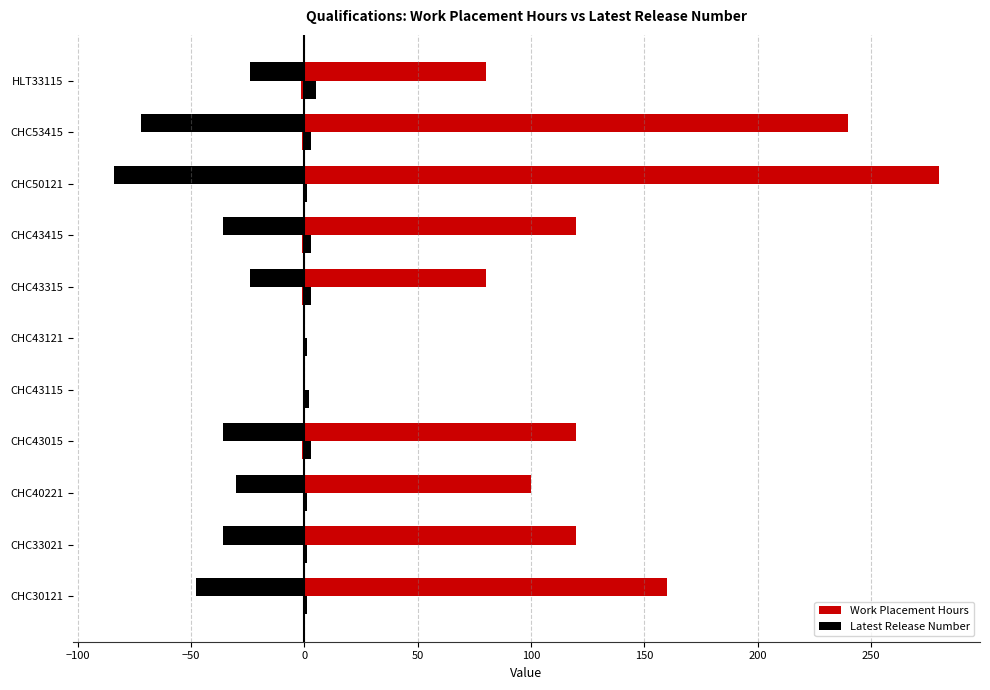

List the series in order of their peak value, lowest first.

Latest Release Number, Work Placement Hours